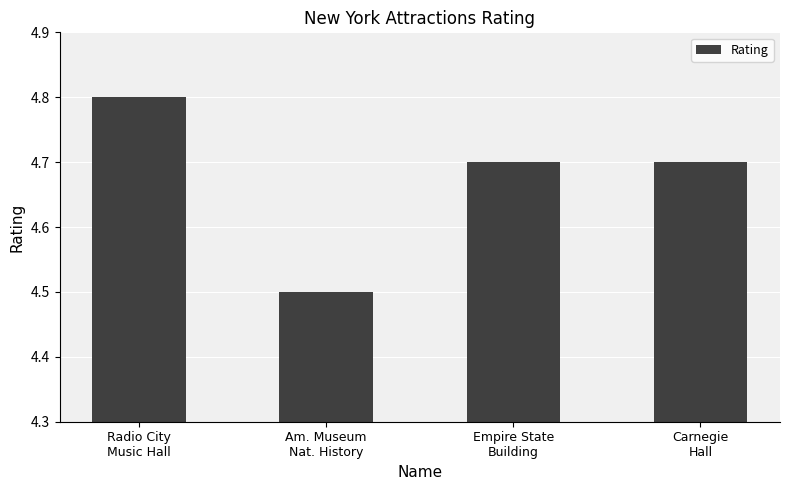

What is the label of the 1st bar from the right?

Carnegie
Hall